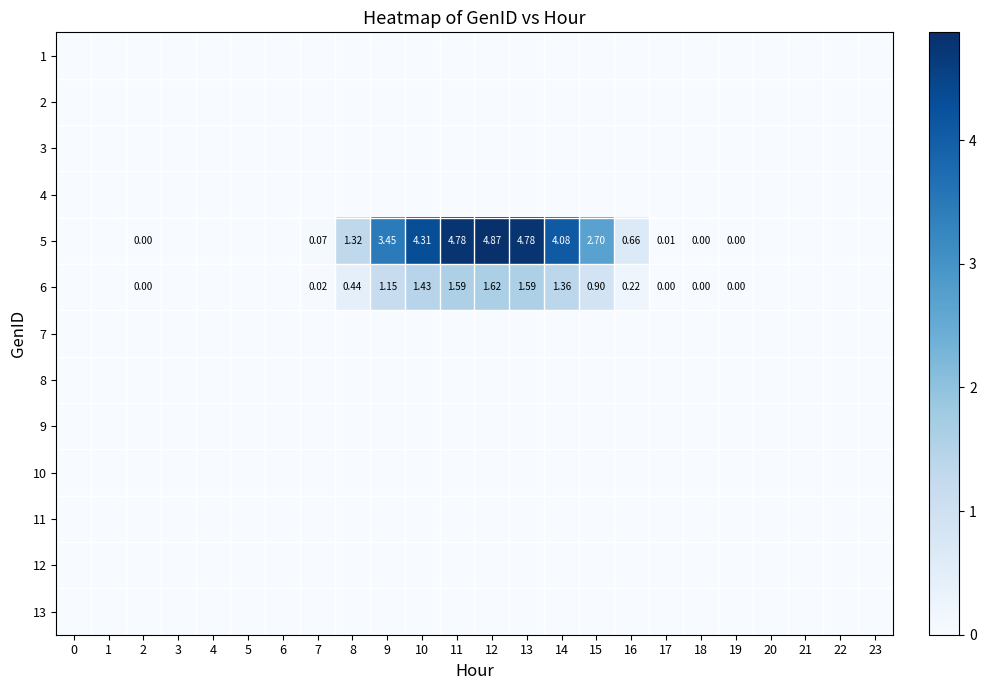

What is the total value across all series at 9?

4.6